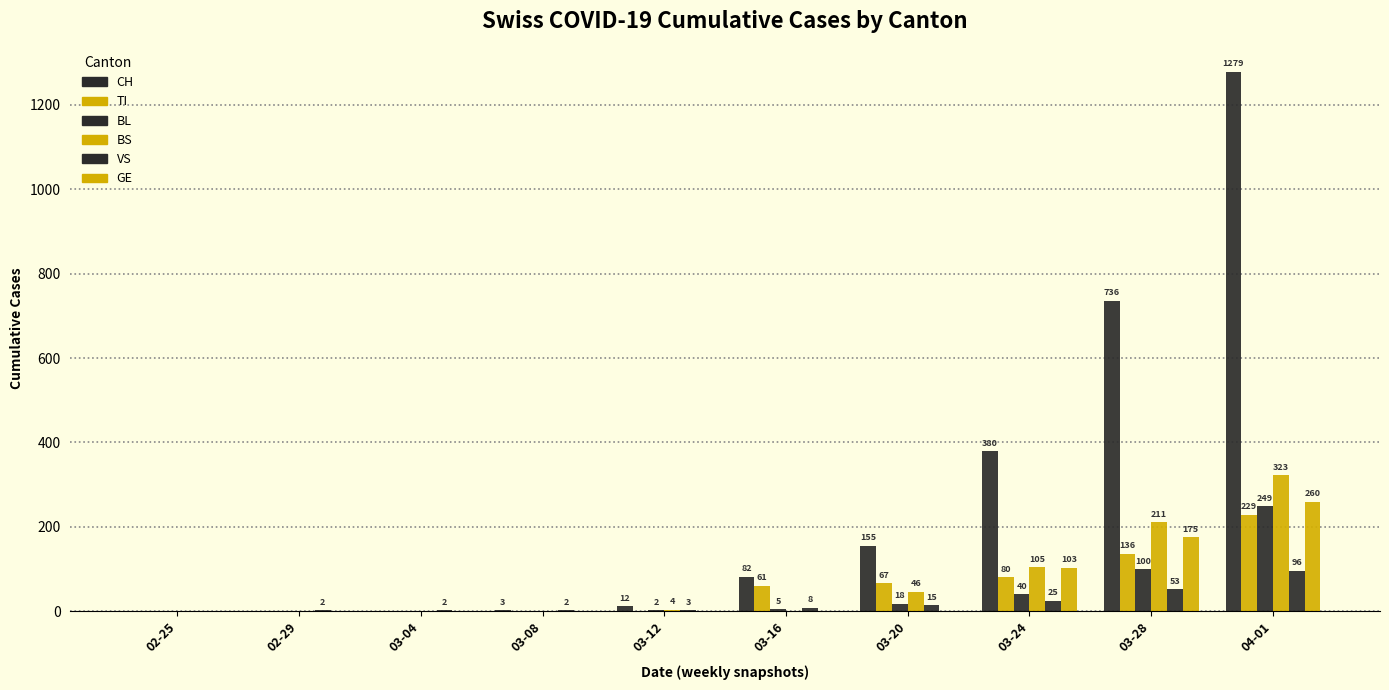

The value of BL at 02-25 is 112. True or false?

False